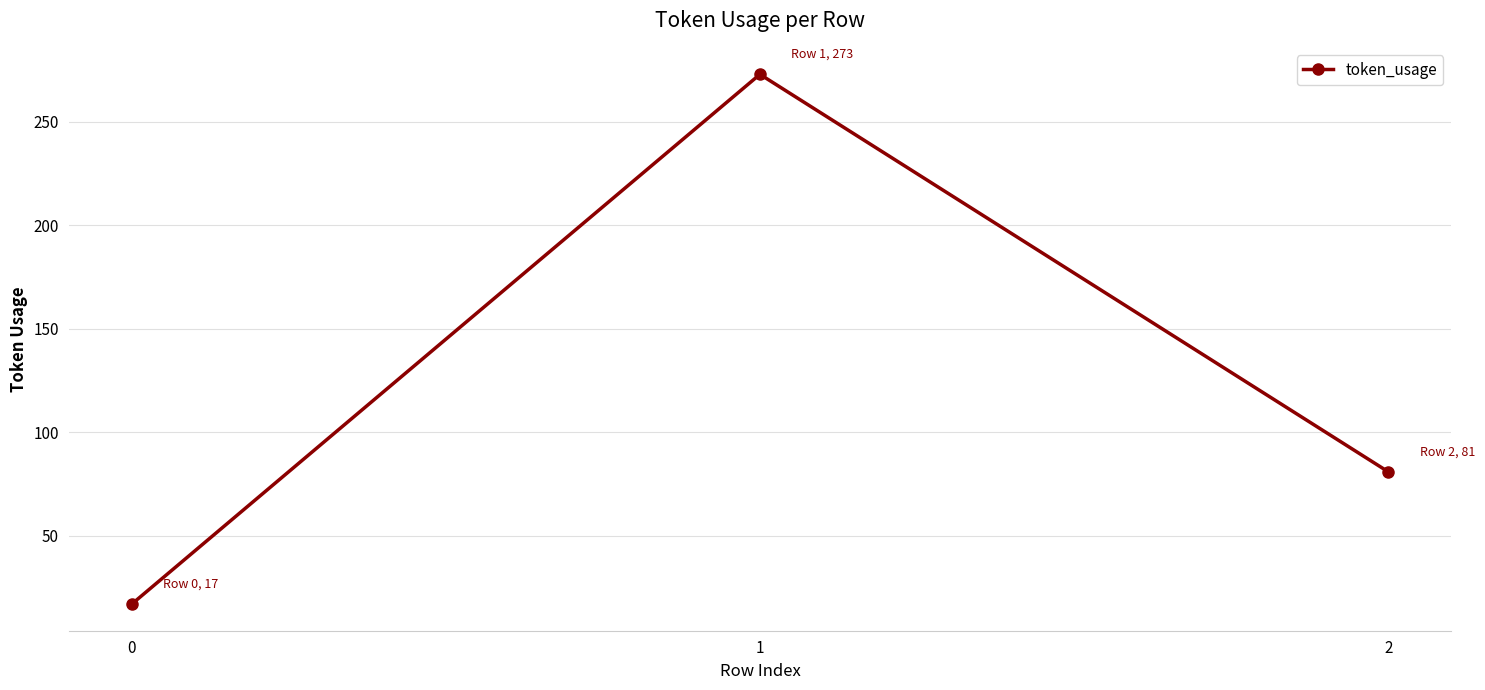

What is the change in value from 1 to 2?

-192